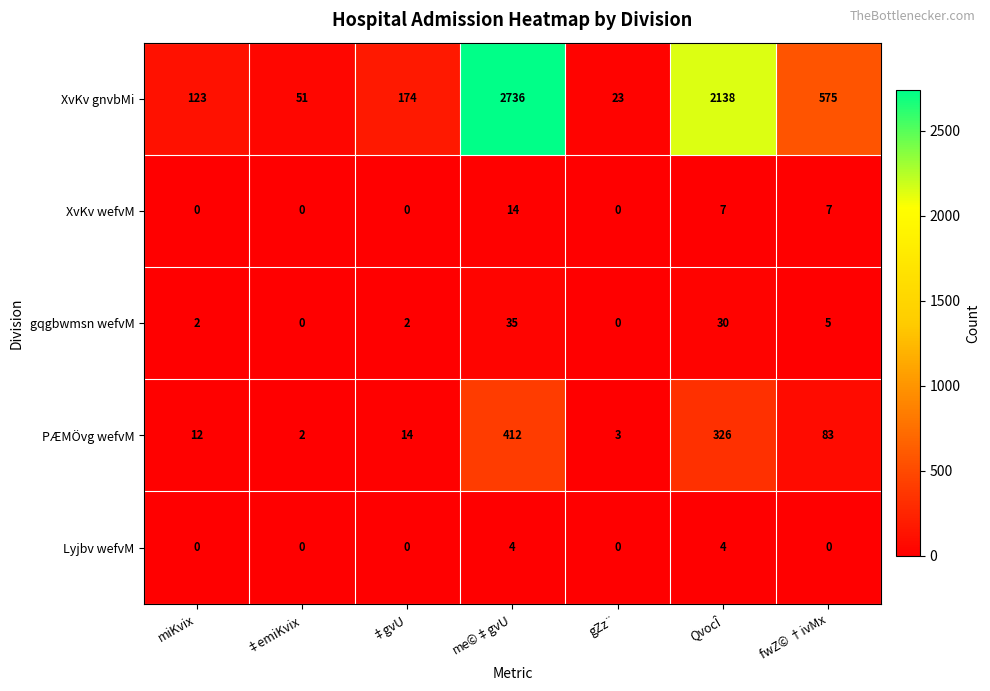

What is the greatest value displayed?

2736